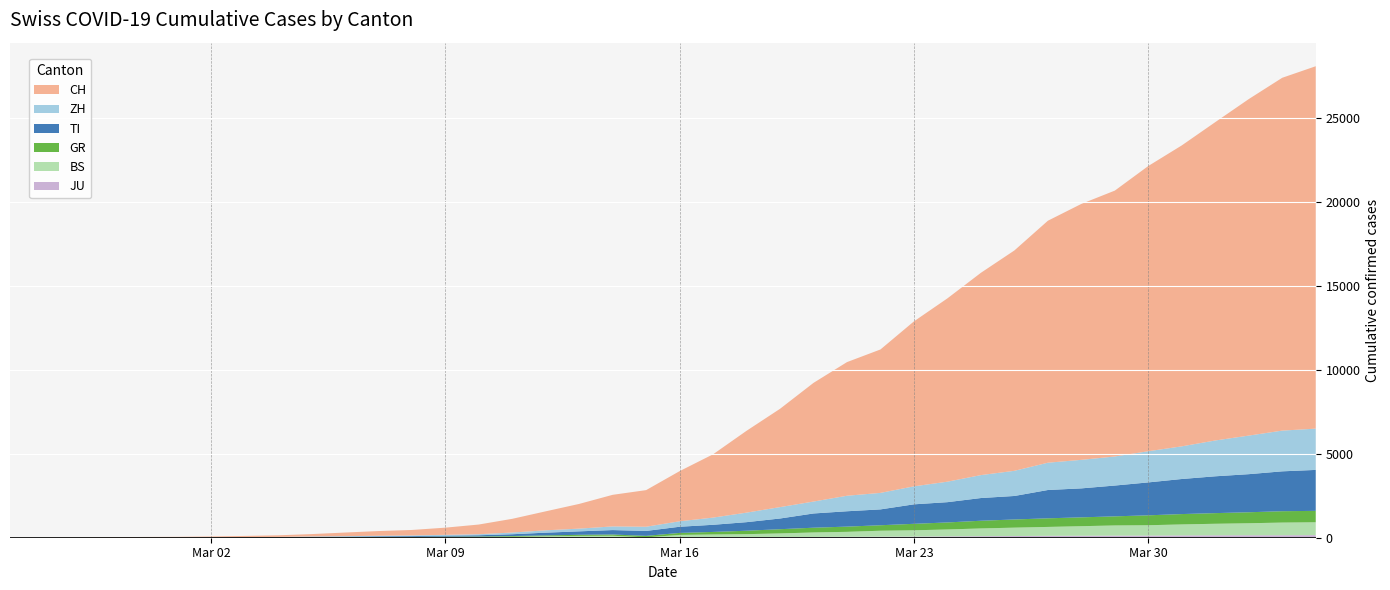

Reading left to right, list all the values displayed in this chart.

CH: 0=0	1=4	2=8	3=20	4=30	5=36	6=50	7=70	8=97	9=141	10=216	11=278	12=325	13=426	14=577	15=817	16=1132	17=1472	18=1883	19=2183	20=2989	21=3774	22=4879	23=5861	24=7075	25=7967	26=8551	27=9835	28=10930	29=12061	30=13138	31=14426	32=15259	33=15851	34=17005	35=17942	36=18979	37=20062	38=21035	39=21605
ZH: 0=0	1=0	2=2	3=2	4=6	5=7	6=10	7=13	8=15	9=23	10=29	11=34	12=40	13=49	14=62	15=101	16=140	17=163	18=218	19=250	20=326	21=429	22=568	23=679	24=711	25=925	26=984	27=1073	28=1221	29=1368	30=1500	31=1627	32=1701	33=1733	34=1859	35=1947	36=2136	37=2300	38=2428	39=2461
TI: 0=0	1=1	2=1	3=1	4=2	5=2	6=4	7=8	8=13	9=25	10=28	11=41	12=49	13=61	14=75	15=108	16=163	17=206	18=265	19=293	20=368	21=426	22=511	23=638	24=849	25=916	26=945	27=1162	28=1209	29=1354	30=1401	31=1688	32=1727	33=1837	34=1962	35=2091	36=2195	37=2271	38=2377	39=2442
GR: 0=0	1=2	2=2	3=6	4=6	5=6	6=9	7=10	8=13	9=15	10=16	11=18	12=19	13=28	14=32	15=44	16=53	17=65	18=73	19=93	20=118	21=152	22=204	23=252	24=283	25=311	26=327	27=386	28=419	29=458	30=487	31=513	32=527	33=542	34=591	35=617	36=635	37=655	38=678	39=680
BS: 0=0	1=0	2=1	3=1	4=1	5=1	6=1	7=3	8=3	9=8	10=15	11=21	12=24	13=28	14=33	15=49	16=73	17=92	18=100	19=0	20=143	21=164	22=181	23=220	24=270	25=297	26=356	27=374	28=410	29=462	30=501	31=530	32=569	33=605	34=617	35=653	36=687	37=714	38=754	39=767
JU: 0=0	1=0	2=1	3=1	4=1	5=1	6=1	7=2	8=2	9=4	10=4	11=5	12=5	13=7	14=7	15=7	16=12	17=17	18=18	19=19	20=25	21=29	22=32	23=36	24=44	25=54	26=61	27=69	28=82	29=92	30=100	31=114	32=119	33=127	34=128	35=140	36=145	37=149	38=149	39=154